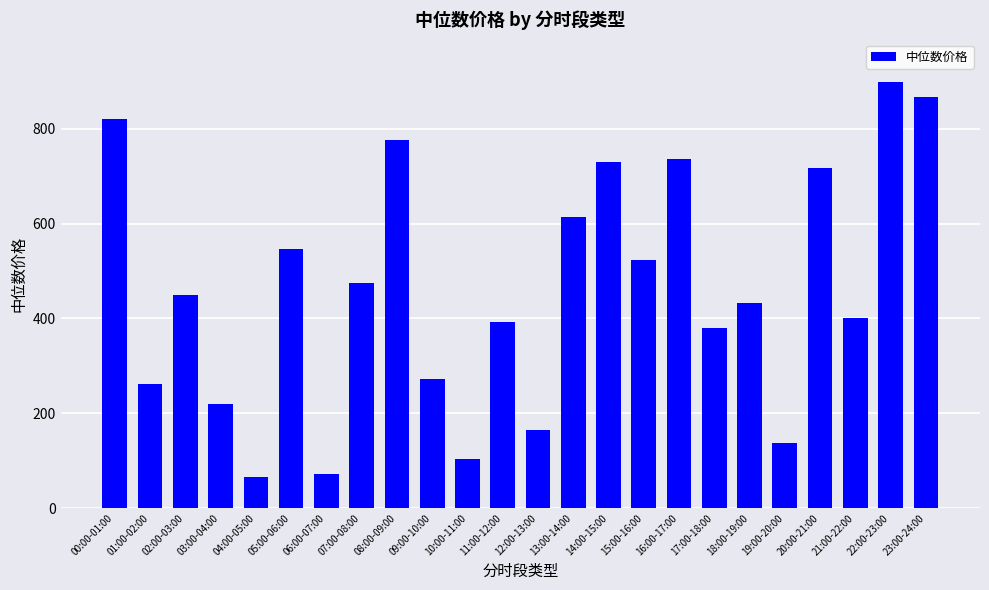

Where does the data first go above 448?

00:00-01:00